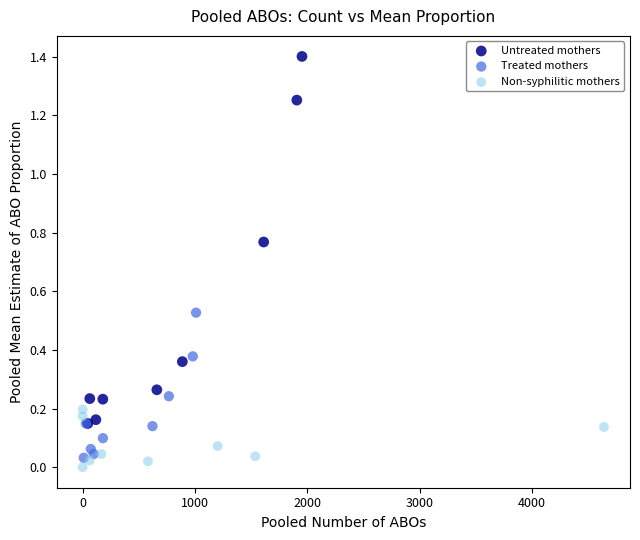

What are all the series names shown in the legend?

Untreated mothers, Treated mothers, Non-syphilitic mothers